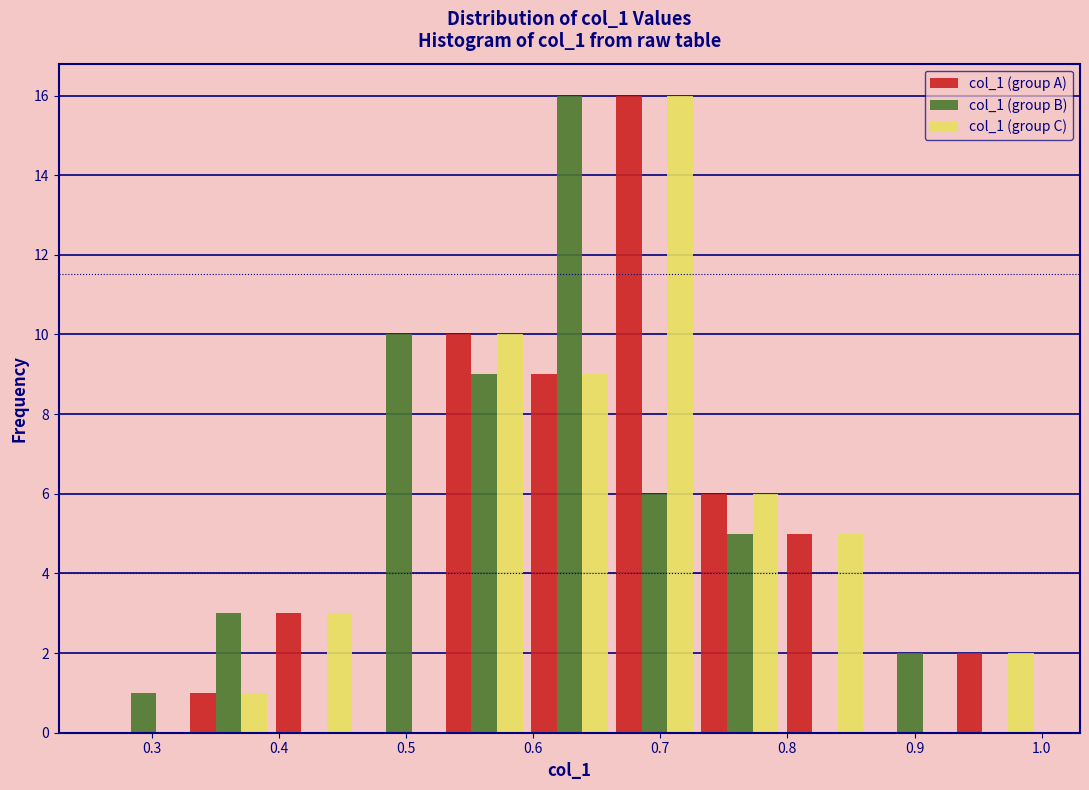

Reading left to right, transcribe this chart: for each range on the x-axis, give the height of each series' bar. Neither the bar edges nor the heights are printed on the chart, so give them approximately, as read against the axes.

0.260 to 0.327: col_1 (group A)=0	col_1 (group B)=1	col_1 (group C)=0
0.327 to 0.394: col_1 (group A)=1	col_1 (group B)=3	col_1 (group C)=1
0.394 to 0.461: col_1 (group A)=3	col_1 (group B)=0	col_1 (group C)=3
0.461 to 0.528: col_1 (group A)=0	col_1 (group B)=10	col_1 (group C)=0
0.528 to 0.595: col_1 (group A)=10	col_1 (group B)=9	col_1 (group C)=10
0.595 to 0.662: col_1 (group A)=9	col_1 (group B)=16	col_1 (group C)=9
0.662 to 0.729: col_1 (group A)=16	col_1 (group B)=6	col_1 (group C)=16
0.729 to 0.796: col_1 (group A)=6	col_1 (group B)=5	col_1 (group C)=6
0.796 to 0.863: col_1 (group A)=5	col_1 (group B)=0	col_1 (group C)=5
0.863 to 0.930: col_1 (group A)=0	col_1 (group B)=2	col_1 (group C)=0
0.930 to 0.997: col_1 (group A)=2	col_1 (group B)=0	col_1 (group C)=2